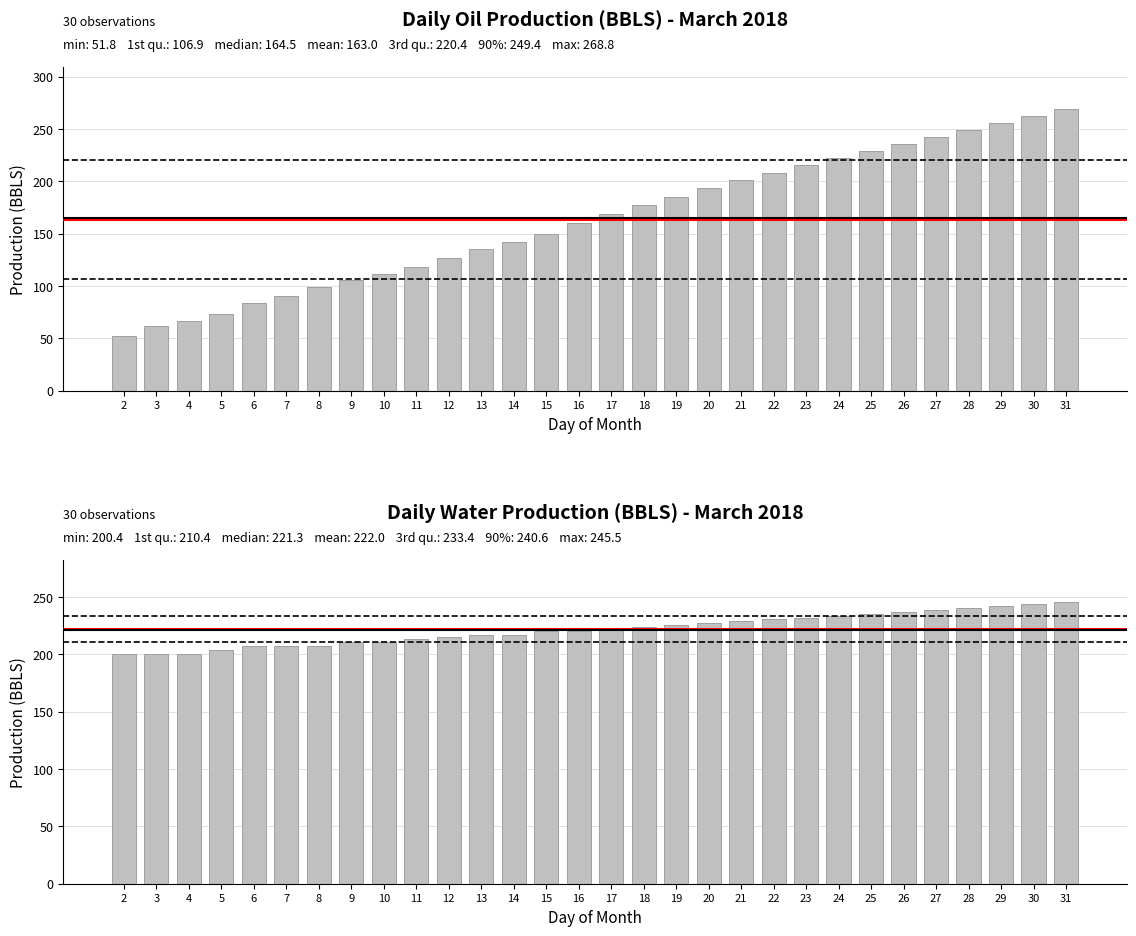

Does the chart contain any negative values?

No